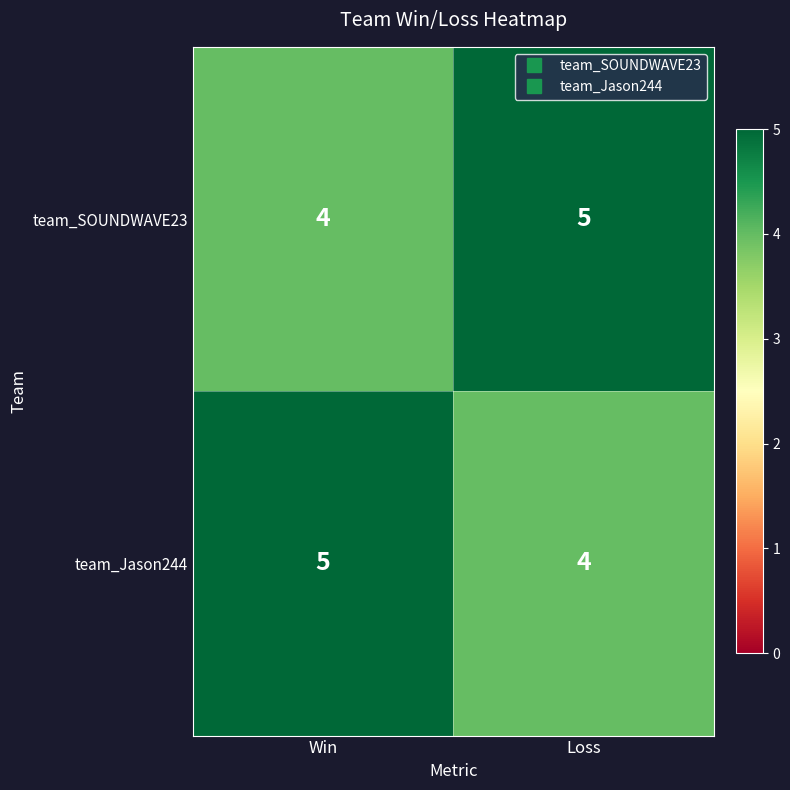

Reading right to left, transcribe all the data shown in this chart.

team_SOUNDWAVE23: Loss=5	Win=4
team_Jason244: Loss=4	Win=5